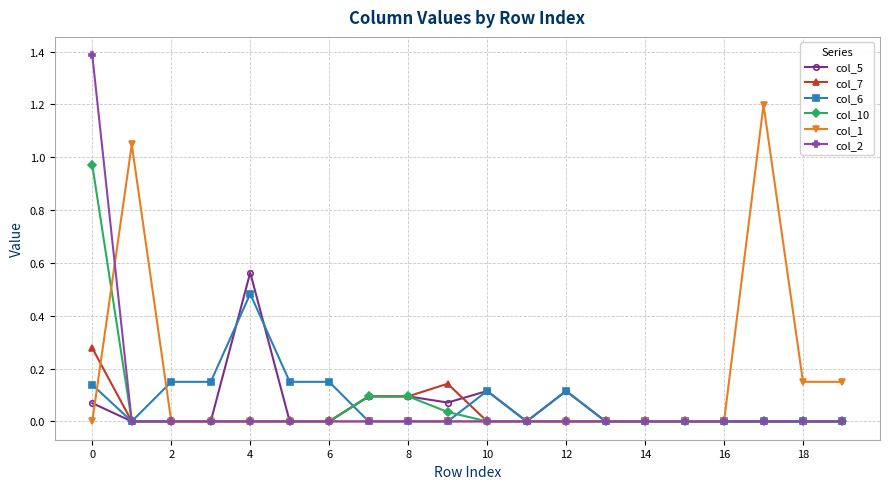

Count the number of data series in this chart.

6